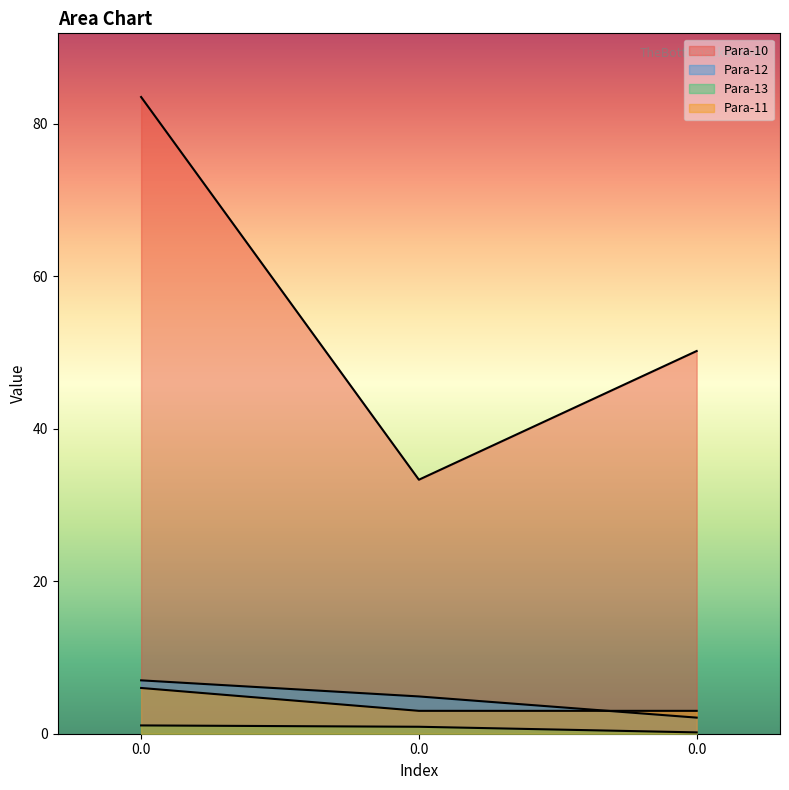

What is the maximum value shown in the chart?

83.5